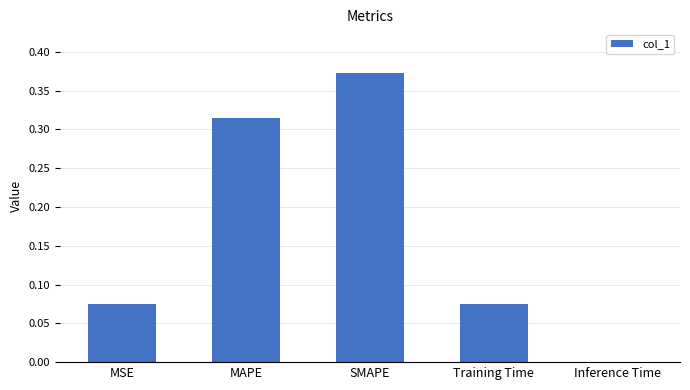

At which category does the chart reach its peak across all series?

SMAPE